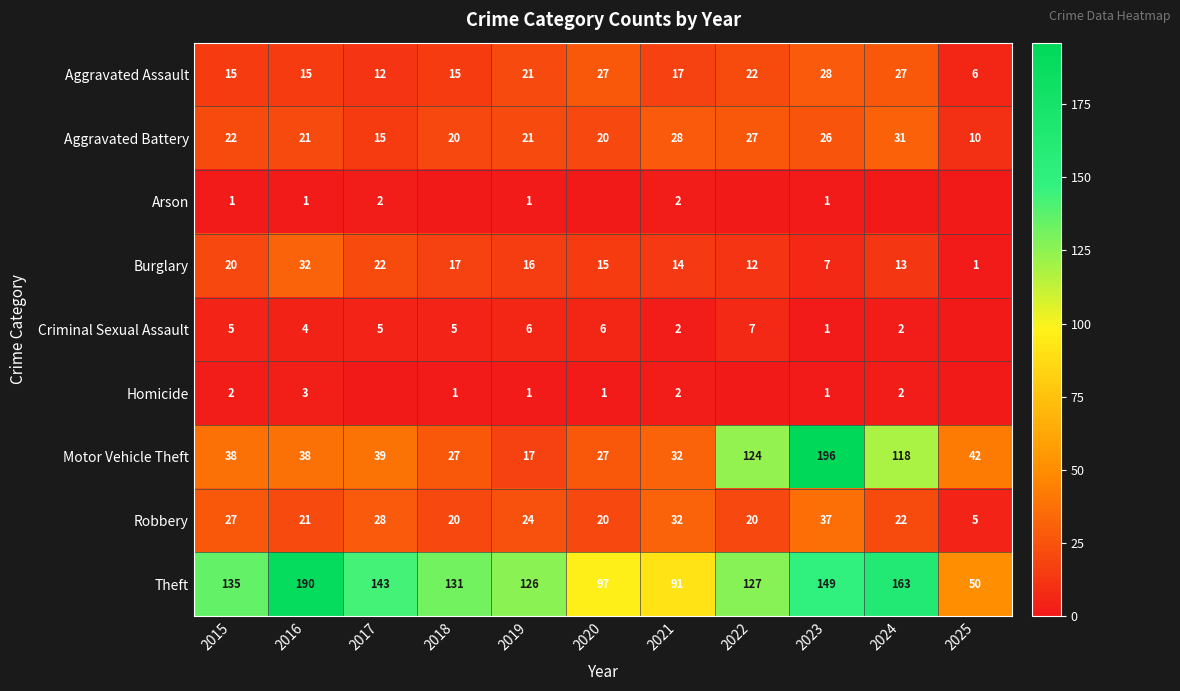

Where is Aggravated Assault nearest to the value 17?

2021